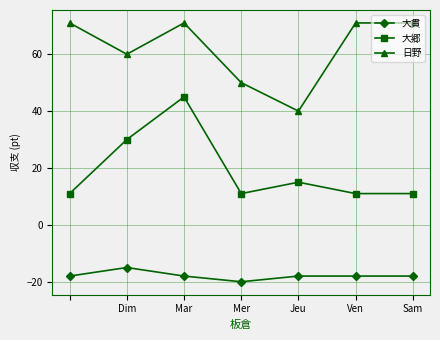

True or false: 大郷 and 日野 cross at least once.

False